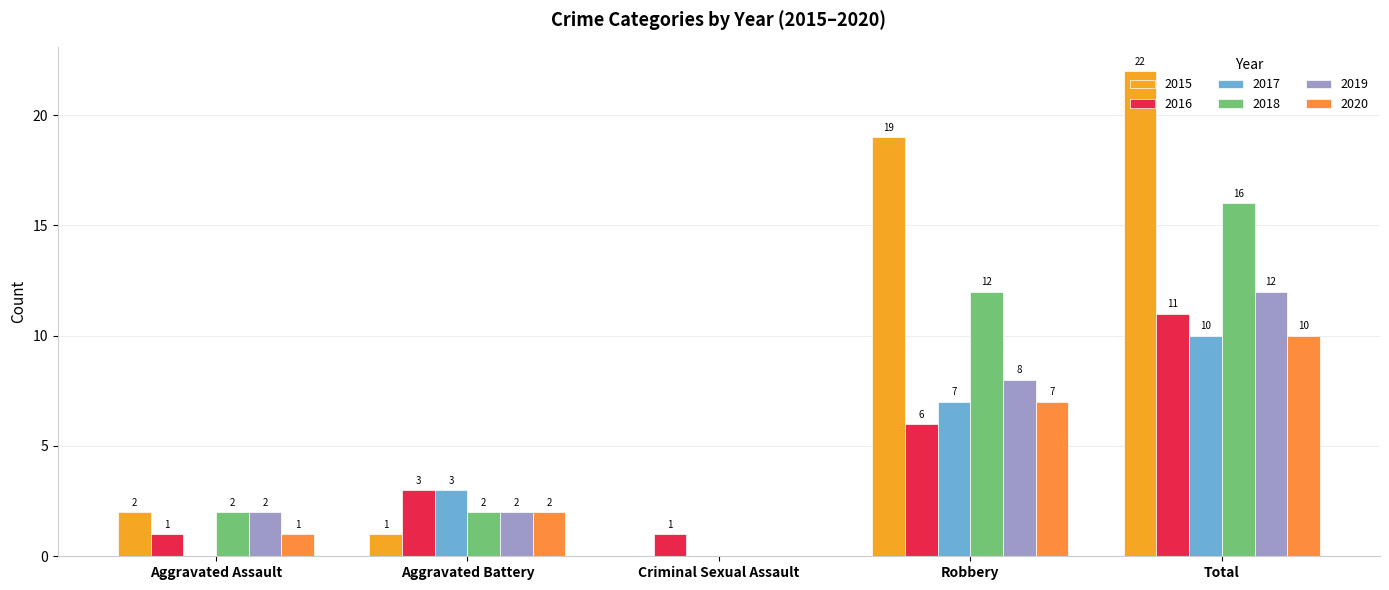

Rank the series at Criminal Sexual Assault from highest to lowest value.

2016, 2015, 2017, 2018, 2019, 2020